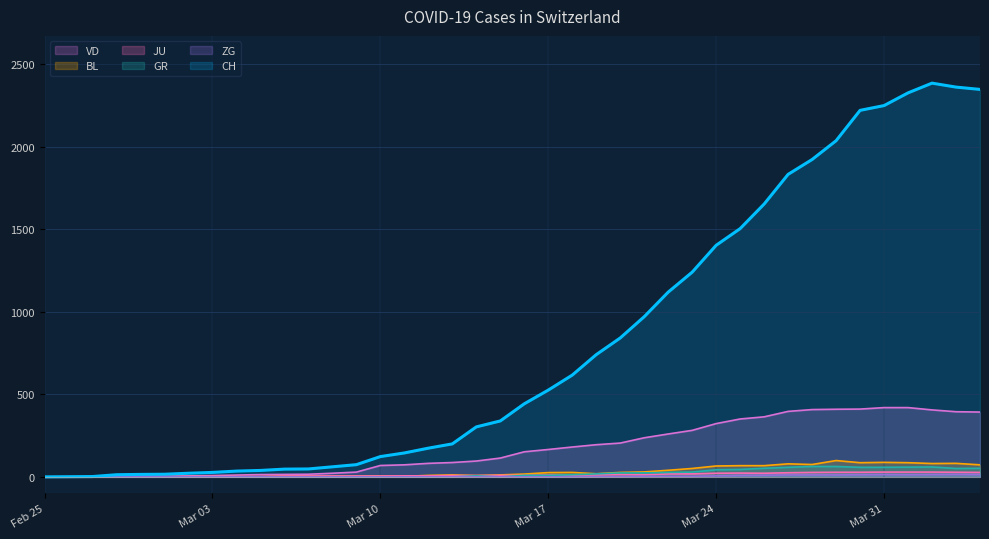

What is the greatest value displayed?

2387